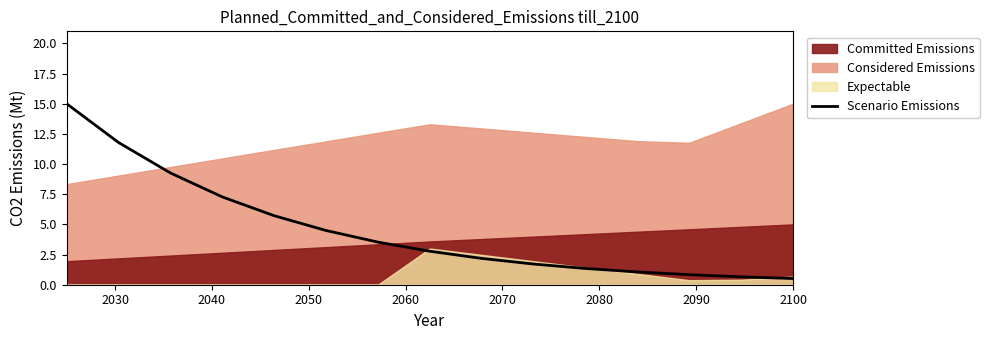

What is the value of the 11th point from the left?

1.3